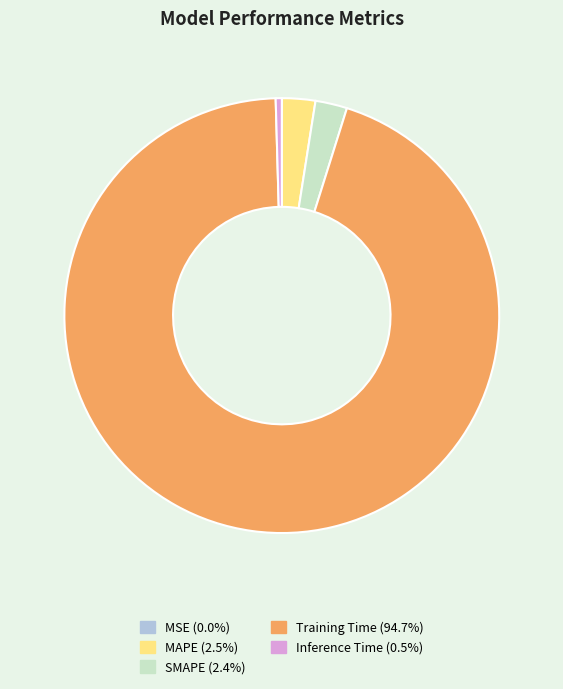

Does MAPE (2.5%) account for over 50% of the chart?

No